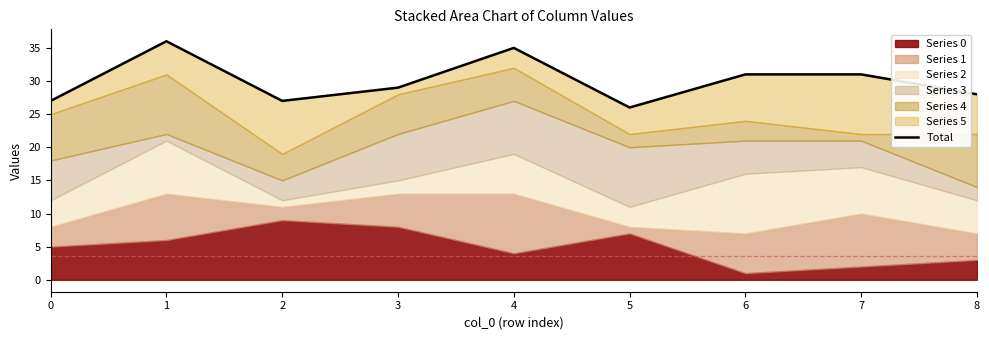

What is the value of the 3rd point from the left?

27